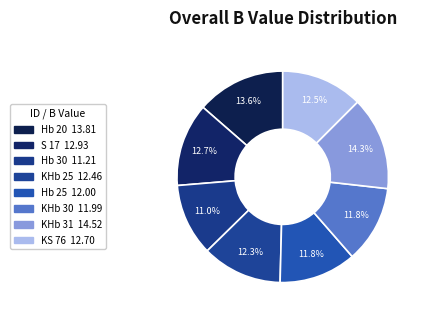

To the nearest percent, what is the difference between the largest and smallest slice percentages?

3%